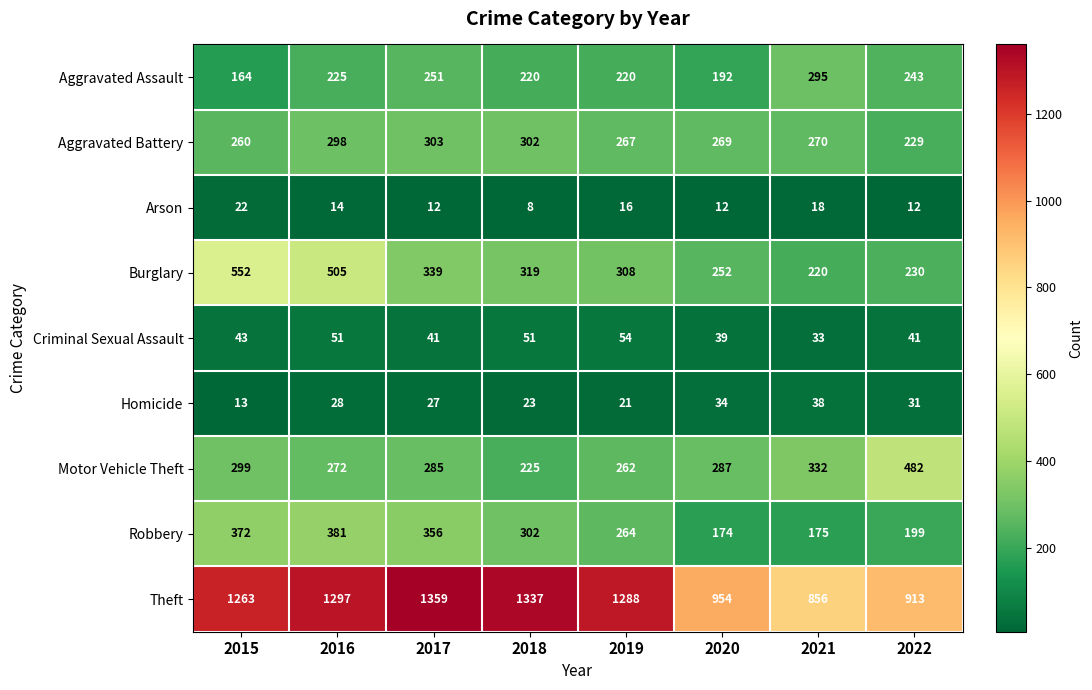

Is it true that Burglary equals 308 at 2019?

True